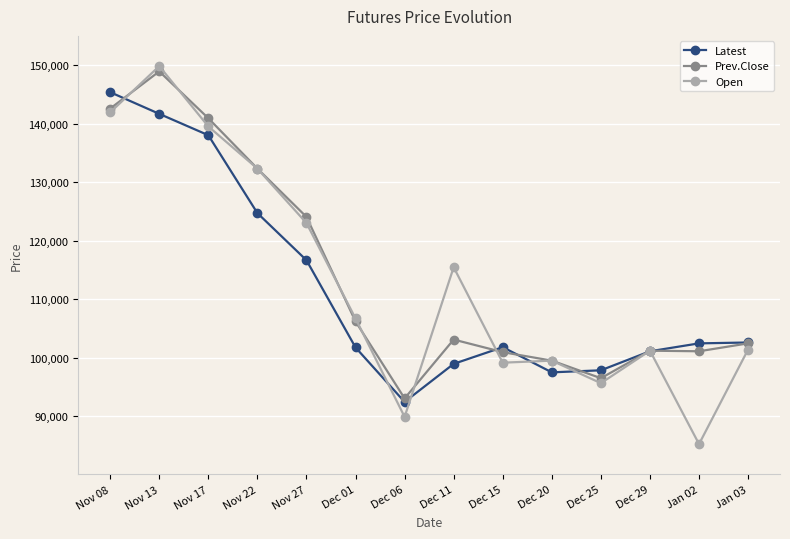

Where does the Open series first go above 106700?

Nov 08